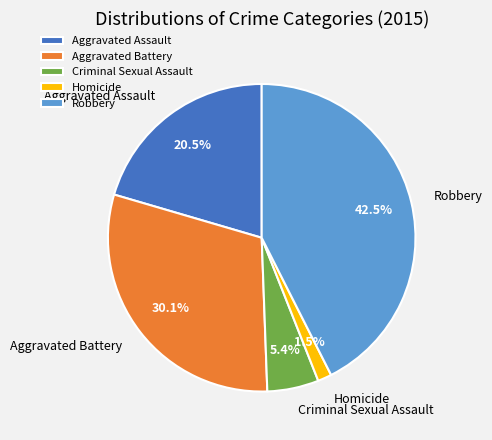

Does any single category account for the majority?

No